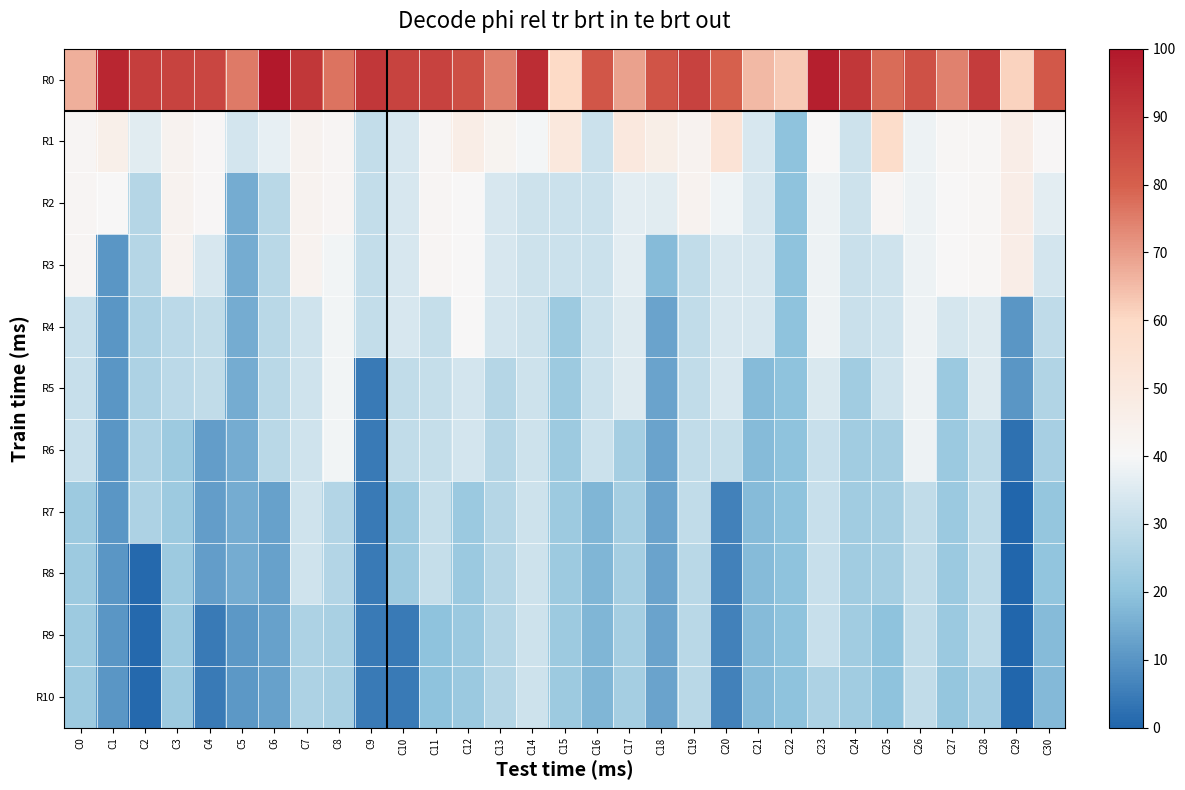

Reading left to right, what are all the values shown in this chart?

R0: C0=67.0	C1=96.0	C2=89.4	C3=87.8	C4=86.9	C5=75.5	C6=100.0	C7=91.1	C8=76.7	C9=91.1	C10=87.7	C11=88.2	C12=84.6	C13=74.9	C14=93.8	C15=60.0	C16=82.5	C17=69.5	C18=83.2	C19=88.1	C20=79.7	C21=65.3	C22=62.6	C23=97.7	C24=91.2	C25=77.8	C26=83.7	C27=74.5	C28=89.7	C29=61.2	C30=81.9
R1: C0=41.7	C1=45.5	C2=35.9	C3=43.3	C4=41.0	C5=33.1	C6=37.0	C7=43.0	C8=41.6	C9=30.1	C10=33.9	C11=41.5	C12=47.0	C13=42.8	C14=39.1	C15=50.6	C16=31.4	C17=50.1	C18=46.5	C19=43.0	C20=53.6	C21=33.9	C22=19.9	C23=40.5	C24=31.9	C25=58.1	C26=38.0	C27=41.1	C28=41.3	C29=46.5	C30=40.8
R2: C0=41.7	C1=40.5	C2=27.2	C3=43.2	C4=40.9	C5=15.2	C6=27.9	C7=43.0	C8=41.6	C9=30.1	C10=33.9	C11=41.5	C12=40.5	C13=33.8	C14=31.9	C15=31.4	C16=31.4	C17=36.2	C18=35.8	C19=43.0	C20=38.5	C21=33.9	C22=19.9	C23=38.0	C24=31.9	C25=41.5	C26=38.0	C27=40.5	C28=41.3	C29=46.5	C30=36.0
R3: C0=41.7	C1=10.5	C2=27.2	C3=43.2	C4=33.7	C5=15.2	C6=27.9	C7=43.0	C8=38.8	C9=30.1	C10=33.9	C11=41.5	C12=40.5	C13=33.8	C14=31.9	C15=31.4	C16=31.4	C17=36.2	C18=18.0	C19=29.3	C20=33.8	C21=33.9	C22=19.9	C23=38.0	C24=30.9	C25=32.1	C26=38.0	C27=40.5	C28=41.3	C29=46.5	C30=33.1
R4: C0=30.8	C1=10.5	C2=25.7	C3=28.2	C4=29.5	C5=15.2	C6=27.9	C7=32.1	C8=38.8	C9=30.1	C10=33.9	C11=30.4	C12=40.5	C13=33.1	C14=31.9	C15=22.3	C16=31.4	C17=34.8	C18=12.9	C19=29.3	C20=33.8	C21=33.9	C22=19.9	C23=38.0	C24=30.9	C25=32.1	C26=38.0	C27=33.5	C28=35.0	C29=10.5	C30=29.2
R5: C0=30.8	C1=10.5	C2=25.7	C3=28.2	C4=29.5	C5=15.2	C6=27.9	C7=32.1	C8=38.8	C9=4.4	C10=29.5	C11=30.4	C12=33.2	C13=27.0	C14=31.9	C15=22.3	C16=31.4	C17=34.8	C18=12.9	C19=29.3	C20=33.8	C21=18.2	C22=19.9	C23=34.0	C24=23.2	C25=32.1	C26=38.0	C27=22.3	C28=35.0	C29=10.5	C30=26.4
R6: C0=30.8	C1=10.5	C2=25.7	C3=22.4	C4=11.8	C5=15.2	C6=27.9	C7=32.1	C8=38.8	C9=4.4	C10=29.5	C11=30.4	C12=33.2	C13=27.0	C14=31.9	C15=22.3	C16=31.4	C17=24.1	C18=12.9	C19=29.3	C20=30.4	C21=18.2	C22=19.9	C23=30.8	C24=23.2	C25=24.0	C26=38.0	C27=22.3	C28=28.6	C29=2.4	C30=24.3
R7: C0=22.6	C1=10.5	C2=25.7	C3=22.4	C4=11.8	C5=15.2	C6=12.7	C7=32.1	C8=26.8	C9=4.4	C10=22.3	C11=30.4	C12=22.2	C13=27.0	C14=31.9	C15=22.3	C16=17.2	C17=24.1	C18=12.9	C19=29.3	C20=5.9	C21=18.2	C22=19.9	C23=30.8	C24=23.2	C25=24.0	C26=29.3	C27=22.3	C28=28.6	C29=0.0	C30=20.9
R8: C0=22.6	C1=10.5	C2=0.9	C3=22.4	C4=11.8	C5=15.2	C6=12.7	C7=32.1	C8=26.8	C9=4.4	C10=22.3	C11=30.4	C12=22.2	C13=27.0	C14=31.9	C15=22.3	C16=17.2	C17=24.1	C18=12.9	C19=28.1	C20=5.9	C21=18.2	C22=19.9	C23=30.8	C24=23.2	C25=24.0	C26=29.3	C27=22.3	C28=28.6	C29=0.0	C30=20.0
R9: C0=22.6	C1=10.5	C2=0.9	C3=22.4	C4=4.3	C5=10.6	C6=12.7	C7=25.7	C8=24.6	C9=4.4	C10=4.6	C11=19.8	C12=22.2	C13=27.0	C14=31.9	C15=22.3	C16=17.2	C17=24.1	C18=12.9	C19=28.1	C20=5.9	C21=18.2	C22=19.9	C23=30.8	C24=23.2	C25=19.8	C26=29.3	C27=22.3	C28=28.6	C29=0.0	C30=18.2
R10: C0=22.6	C1=10.5	C2=0.9	C3=22.4	C4=4.3	C5=10.6	C6=12.7	C7=25.7	C8=24.6	C9=4.4	C10=4.6	C11=19.8	C12=22.2	C13=27.0	C14=31.9	C15=22.3	C16=17.2	C17=24.1	C18=12.9	C19=28.1	C20=5.9	C21=18.2	C22=19.9	C23=25.4	C24=23.2	C25=19.8	C26=29.3	C27=20.9	C28=24.6	C29=0.0	C30=17.9